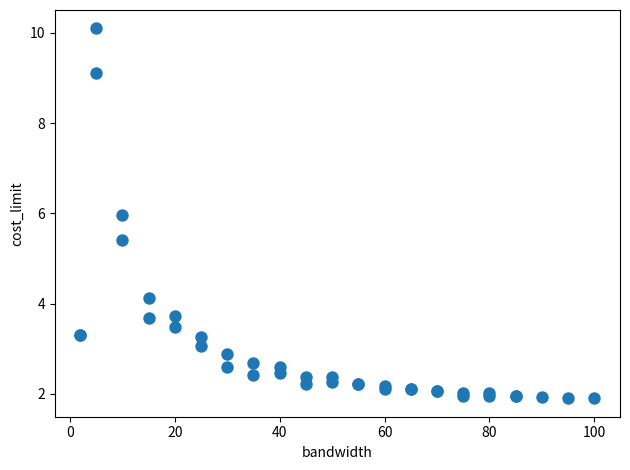

What Y value in the scatter plot is closest to 5?

5.4